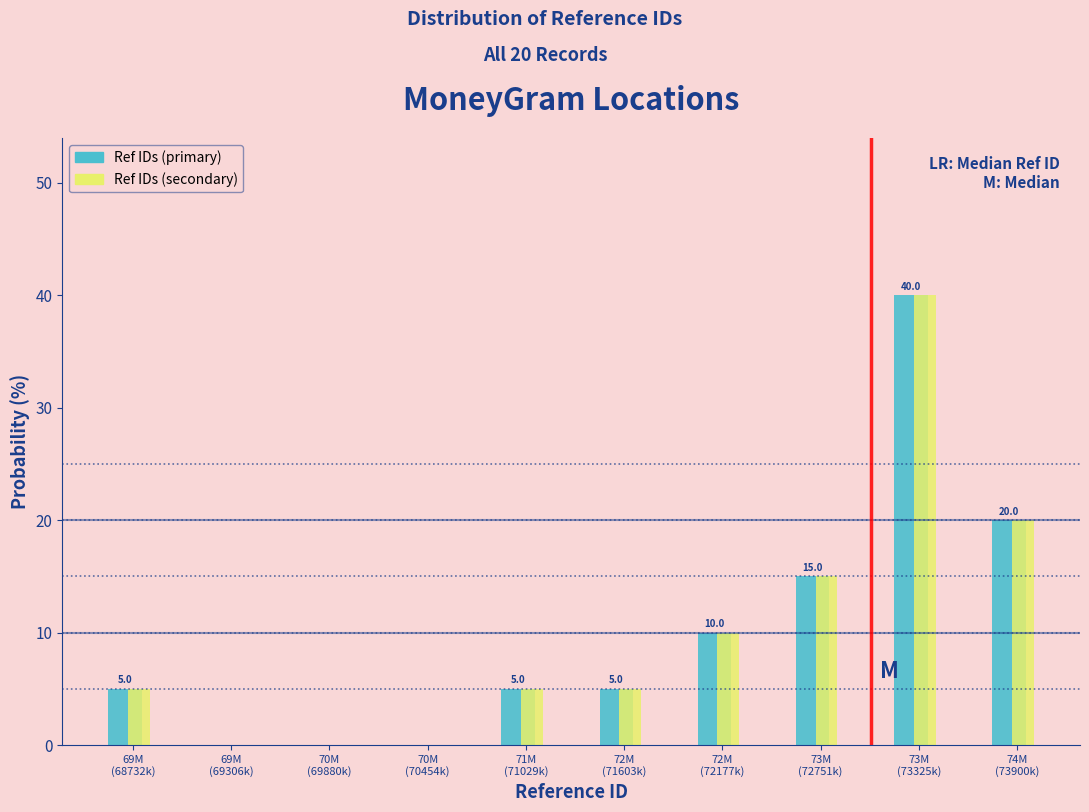

What is the greatest value displayed?

40